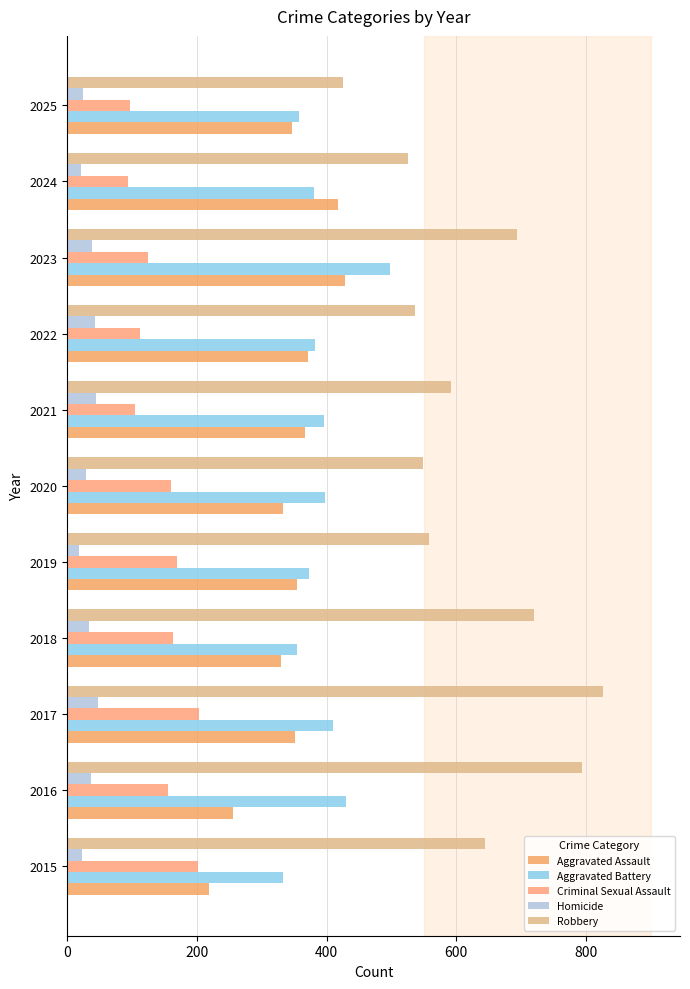

Reading left to right, transcribe all the data shown in this chart.

Aggravated Assault: 219	255	351	329	354	332	367	372	428	417	347
Aggravated Battery: 332	430	410	354	373	397	396	382	498	381	357
Criminal Sexual Assault: 202	156	203	163	169	160	104	112	124	93	96
Homicide: 22	37	47	34	18	29	44	42	38	21	25
Robbery: 645	794	827	720	558	549	592	537	694	526	426